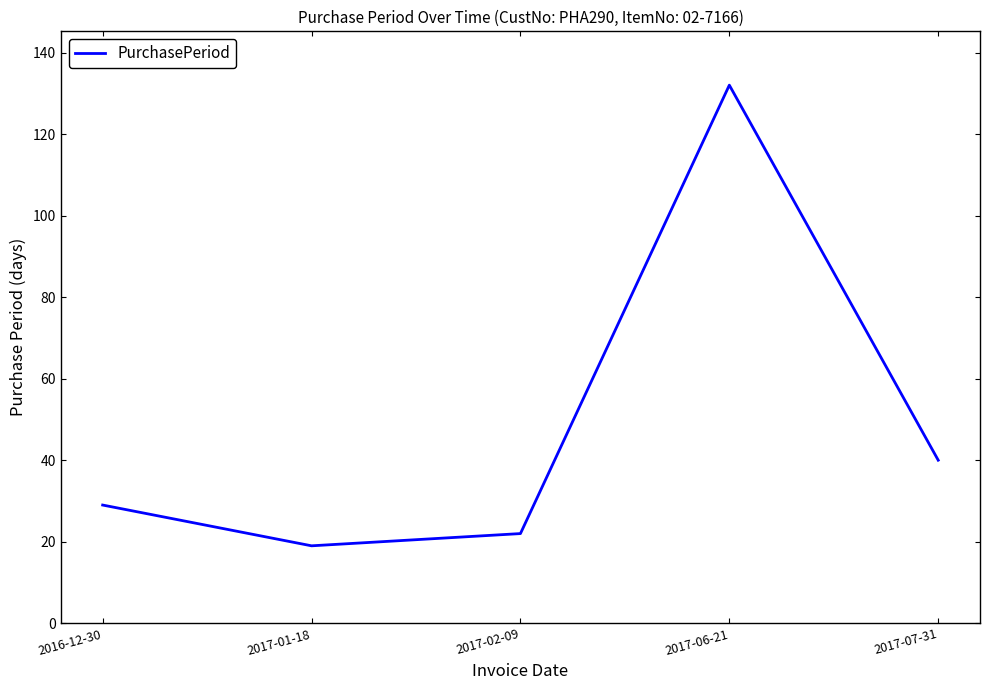

Where is the first local maximum?

2017-06-21